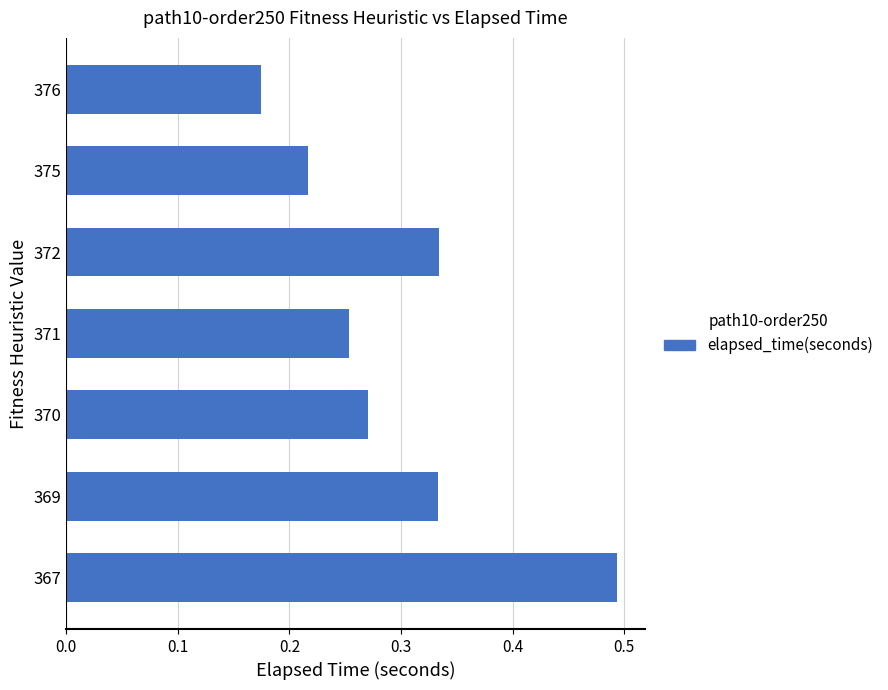

Count the values in the range 0 to 1.

7